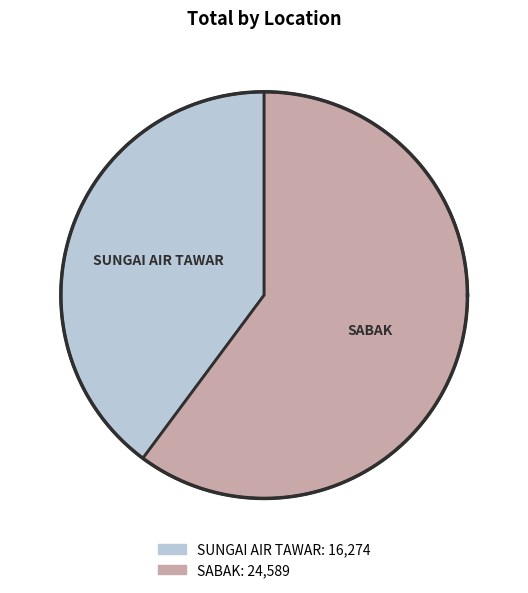

To the nearest percent, what percentage of the pie is SUNGAI AIR TAWAR?

40%